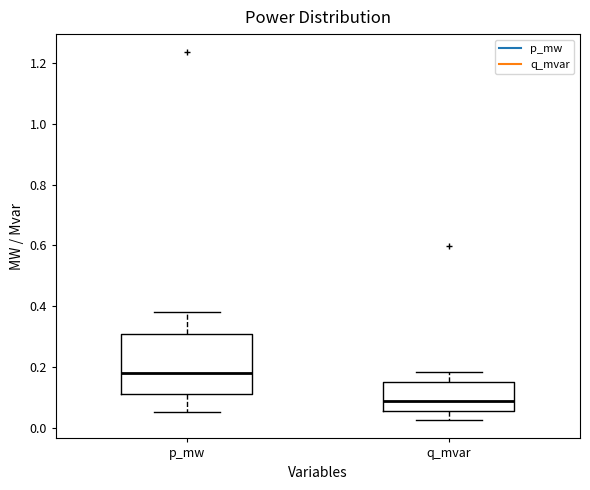

Reading left to right, read every box against the y-axis: the position of its median line, the range the box covers, and the ends of its whiskers. The values are not printed on the chart, so give them approximately, as read against the axis.

p_mw: median 0.18, box 0.12 to 0.30, whiskers 0.06 to 0.38
q_mvar: median 0.08, box 0.06 to 0.16, whiskers 0.02 to 0.18